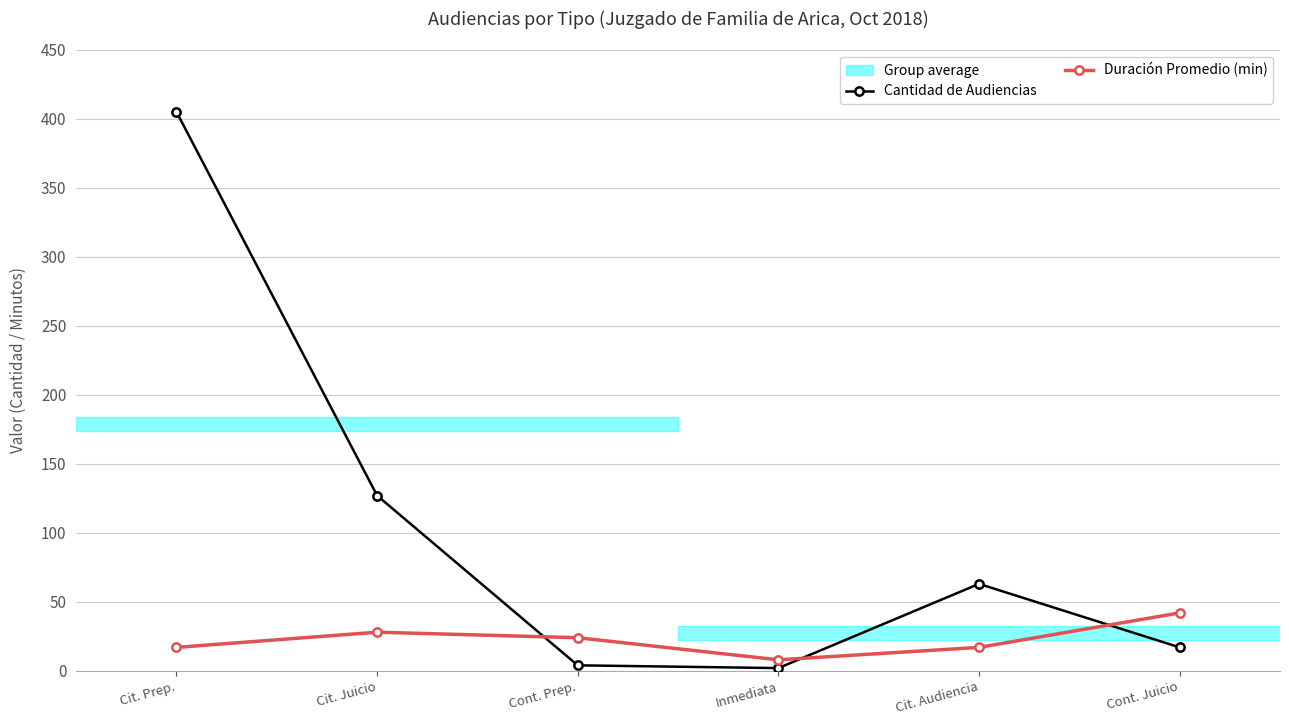

Where is the first local minimum for Duración Promedio (min)?

Inmediata